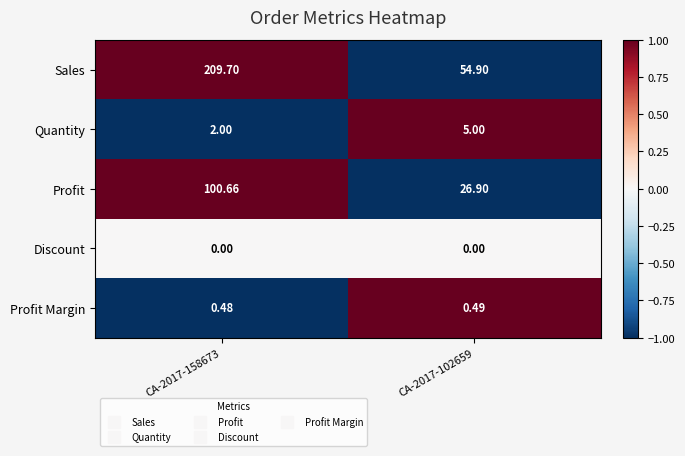

Rank the series at CA-2017-158673 from highest to lowest value.

Sales, Profit, Quantity, Profit Margin, Discount